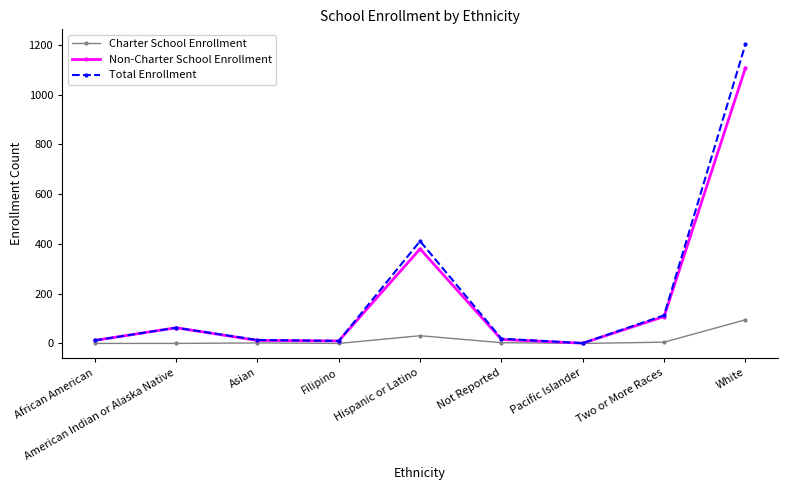

What is the sum of all Total Enrollment values?

1845